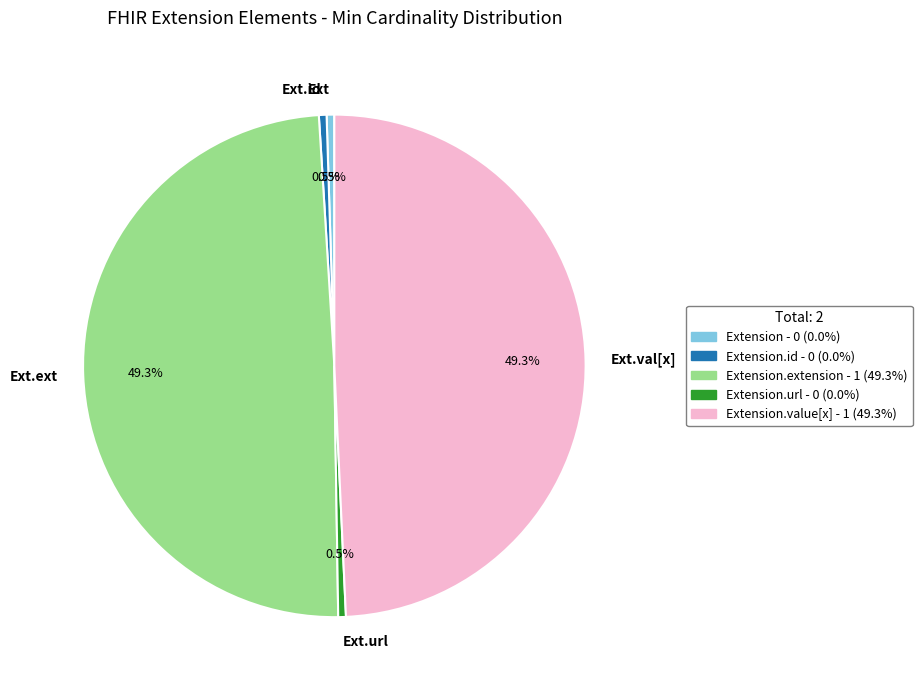

Is there a majority slice in this chart?

No